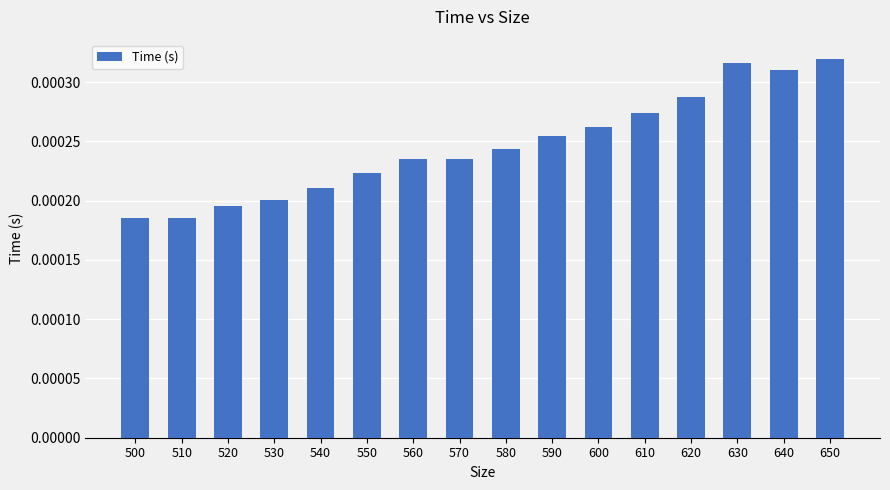

Are the bars grouped side by side (vs. stacked)?

No